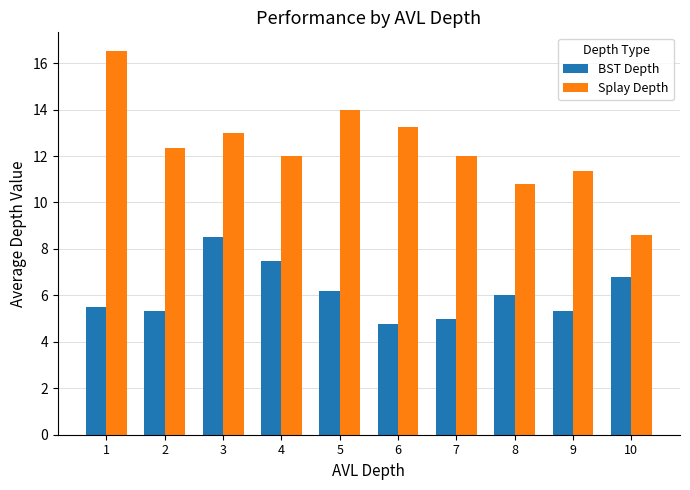

What is the sum of the BST Depth values at 1 and 2?

10.8